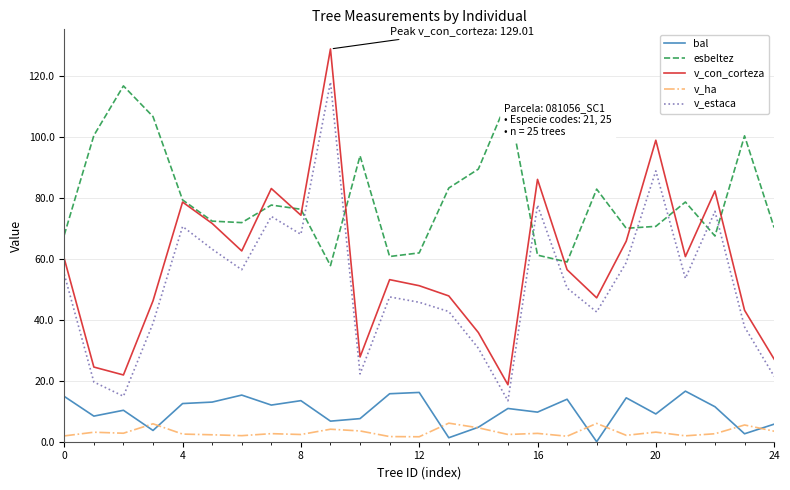

What is the maximum value shown in the chart?

129.0